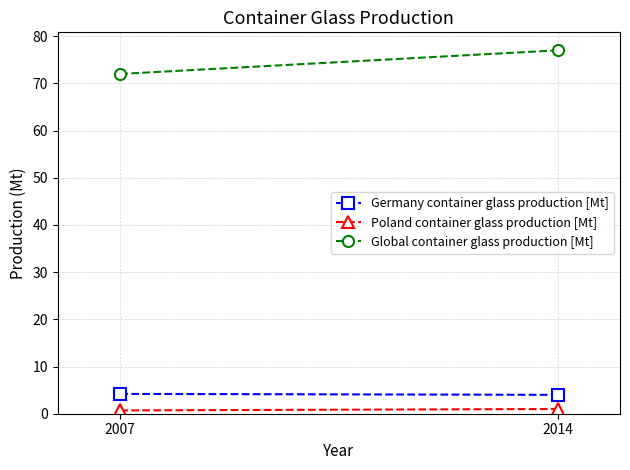

Rank the series by their maximum value, from lowest to highest.

Poland container glass production [Mt], Germany container glass production [Mt], Global container glass production [Mt]